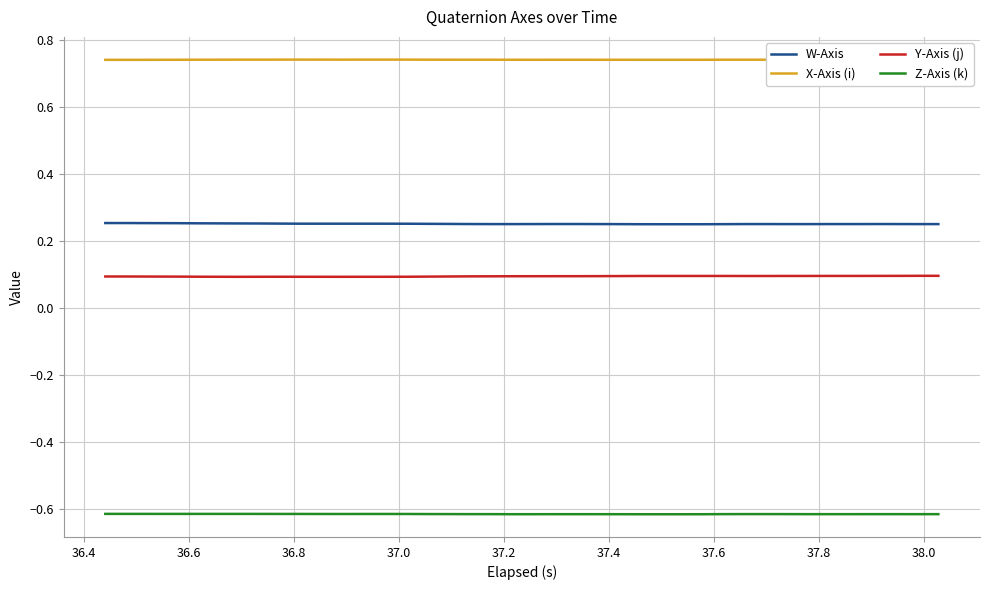

Which series has the largest total across all categories?

X-Axis (i)